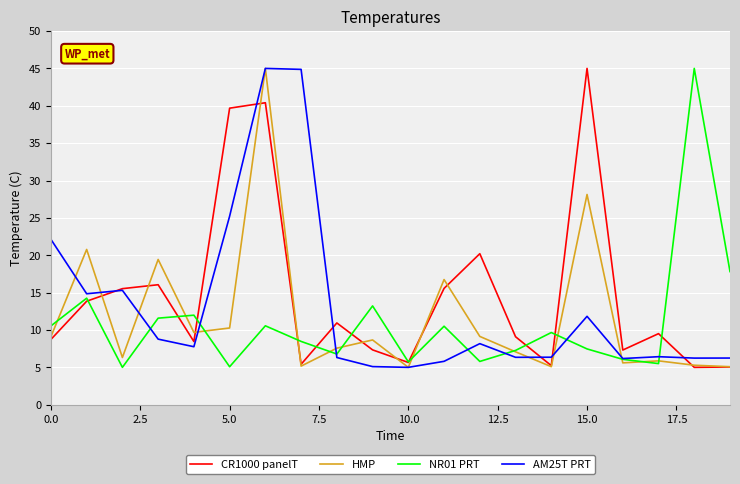

What is the difference between the maximum and second lowest values in the NR01 PRT series?

39.9